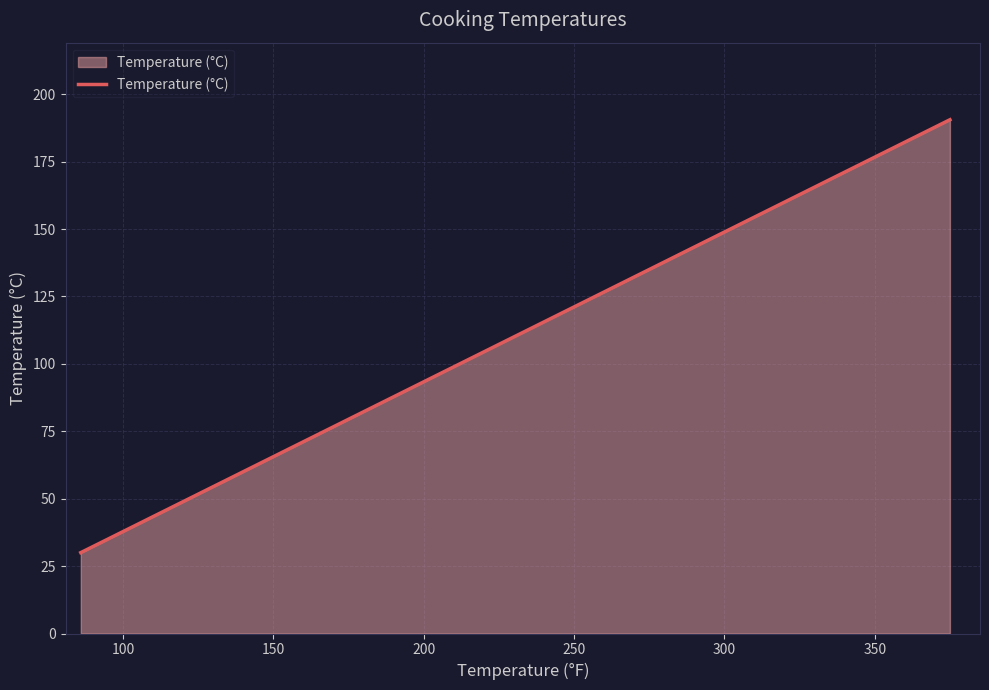

True or false: the data has more than 1 interior local peaks.

False